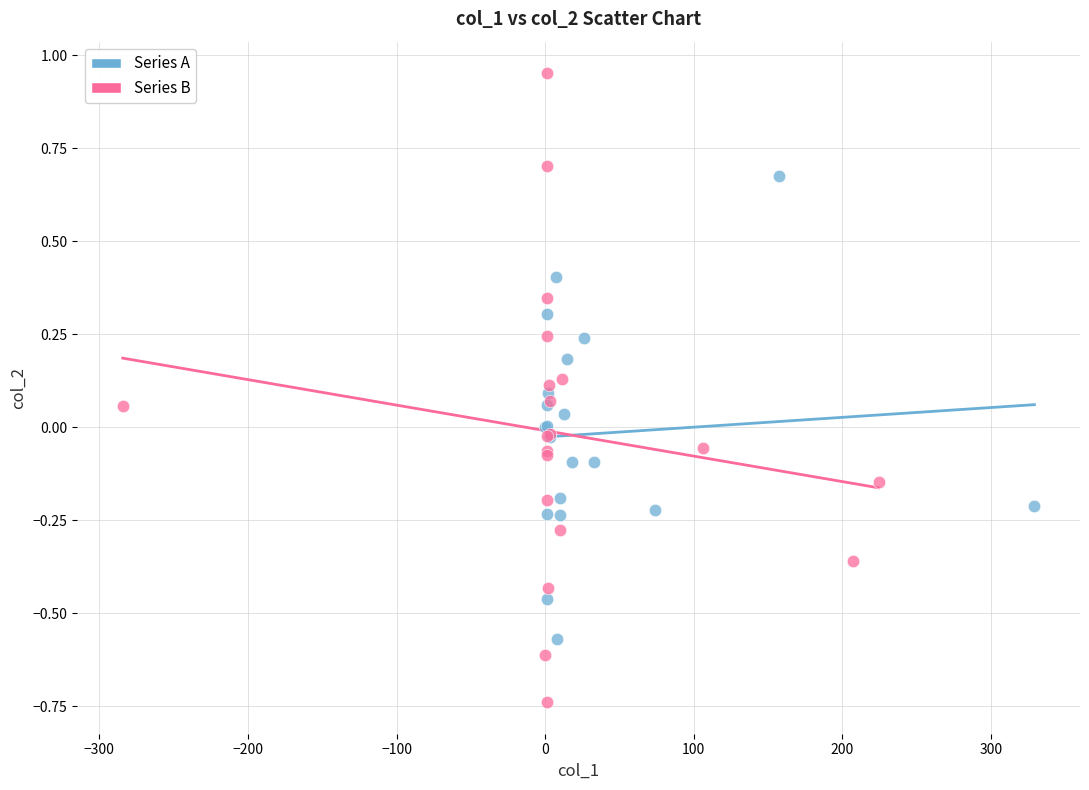

Which series contains the highest Y value?

Series B